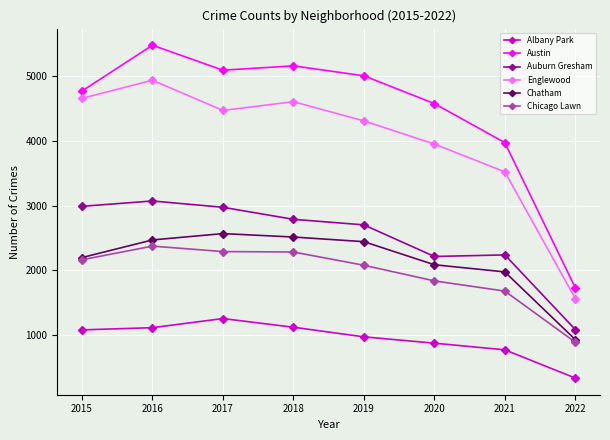

Where is the first local minimum for Austin?

2017